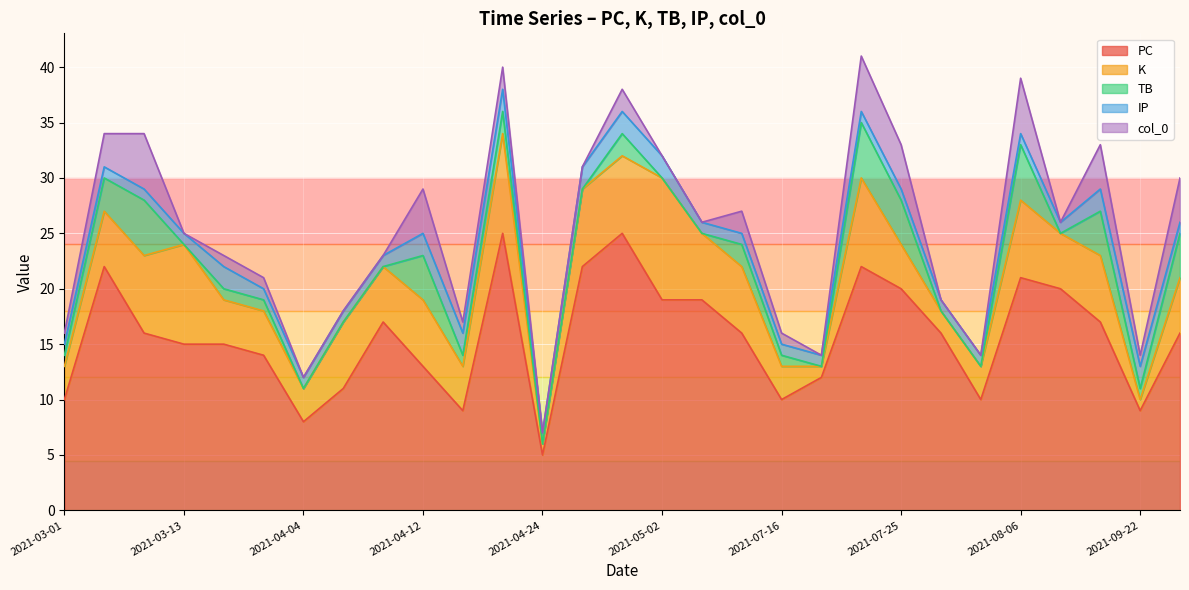

At which category does PC reach its first local valley?

2021-04-04